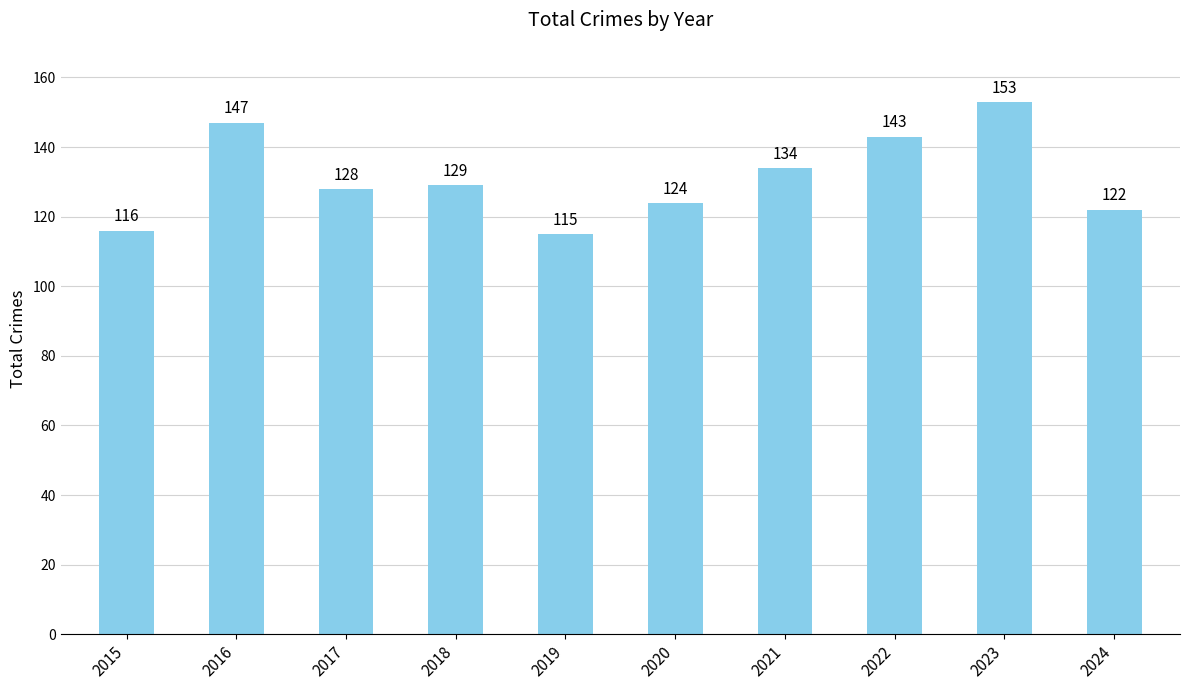

The chart shows a value of 50 at 2019. True or false?

False